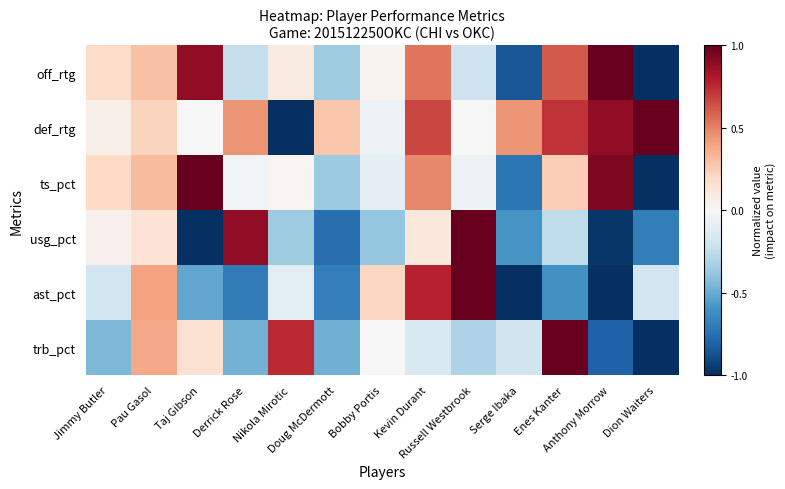

Between Kevin Durant and Russell Westbrook, which series saw the biggest shift?

usg_pct